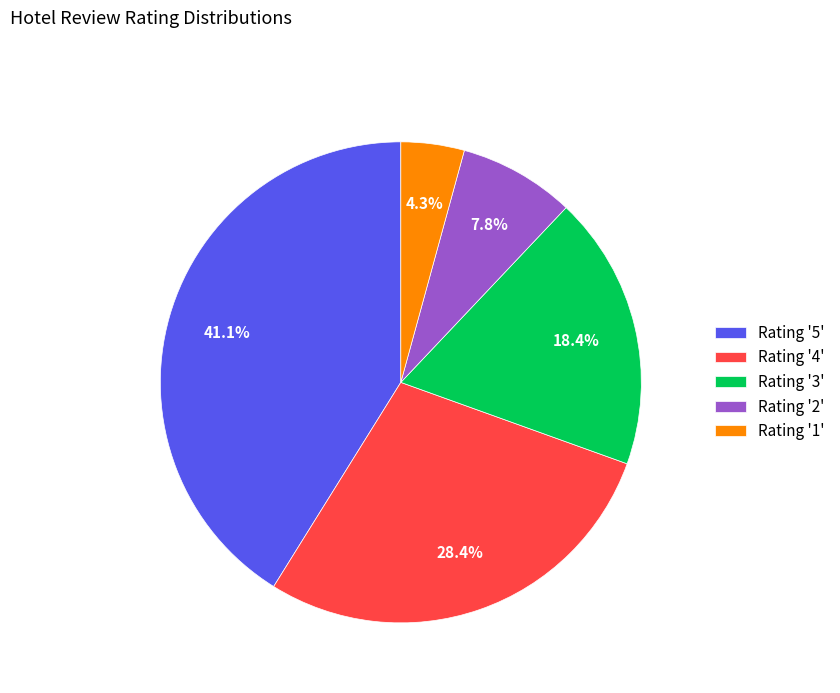

Do Rating '2' and Rating '3' together represent more than half of the pie?

No